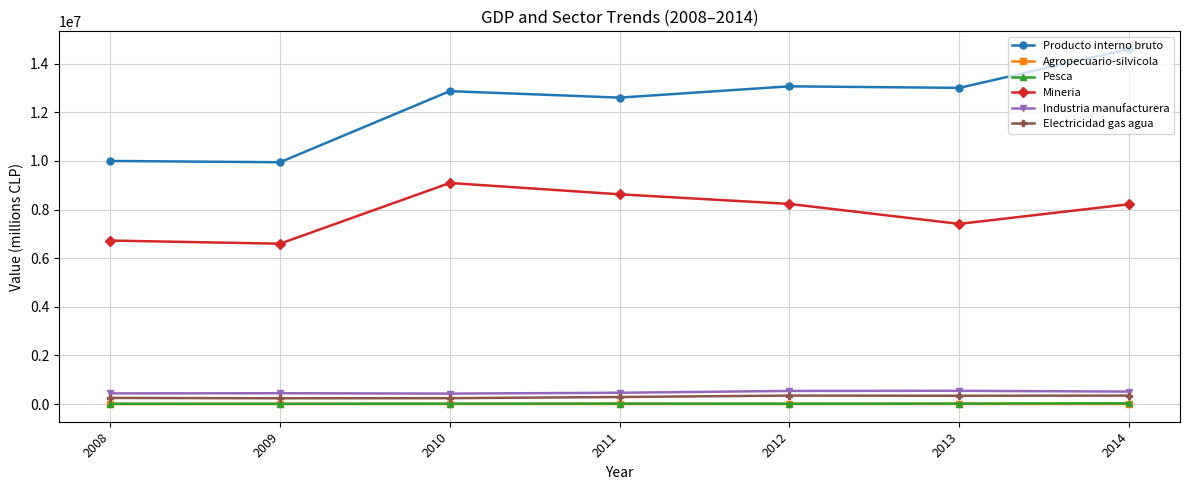

True or false: Industria manufacturera and Electricidad gas agua cross at least once.

False